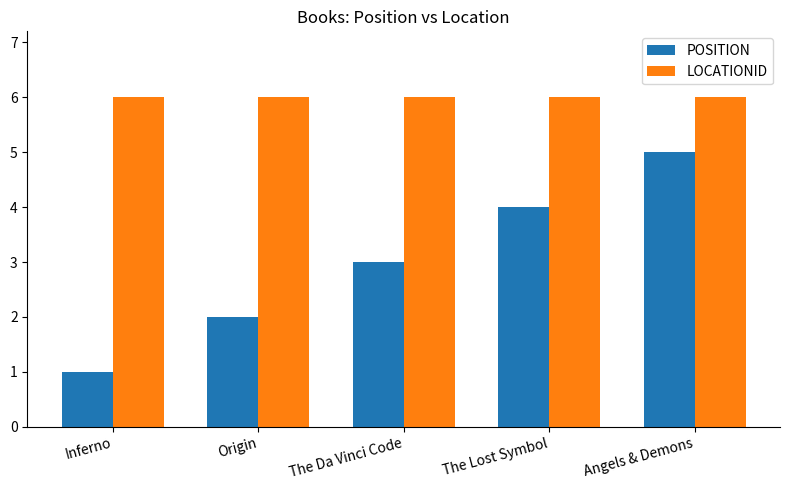

What is the value of the POSITION bar at the 4th from the left?

4